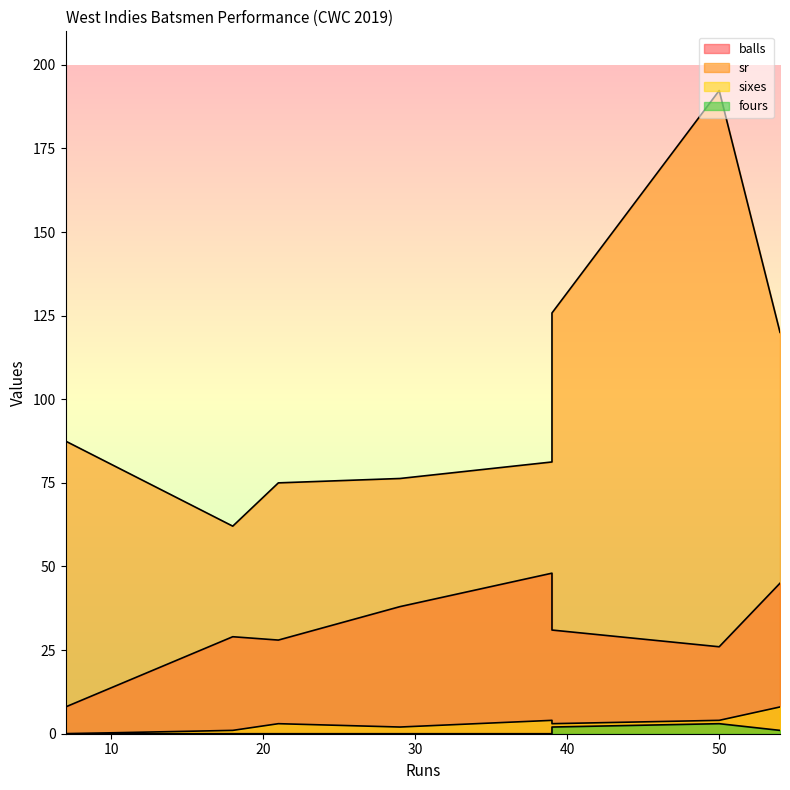

In balls, how many points are higher than both neighbors (excluding endpoints)?

2